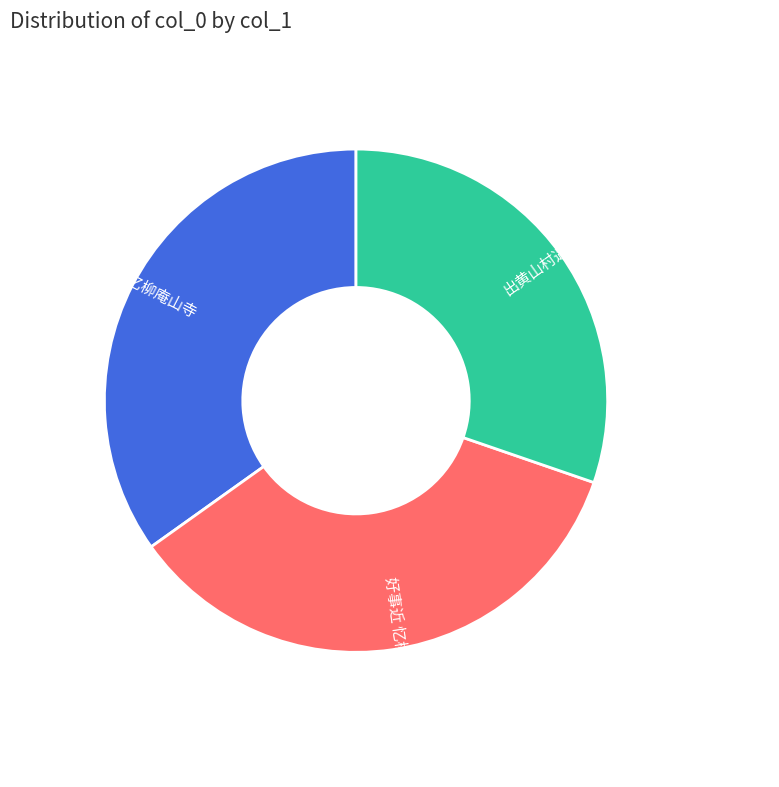

Is it true that 如梦令 其五 忆柳庵山寺 is 35% of the pie?

True